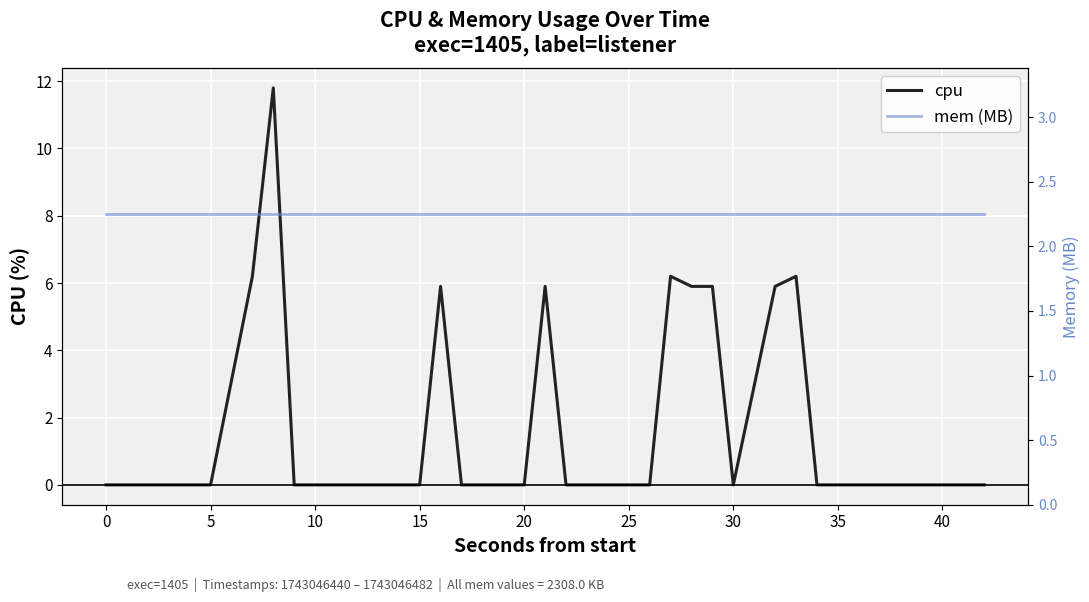

Rank the series by their maximum value, from highest to lowest.

cpu, mem (MB)